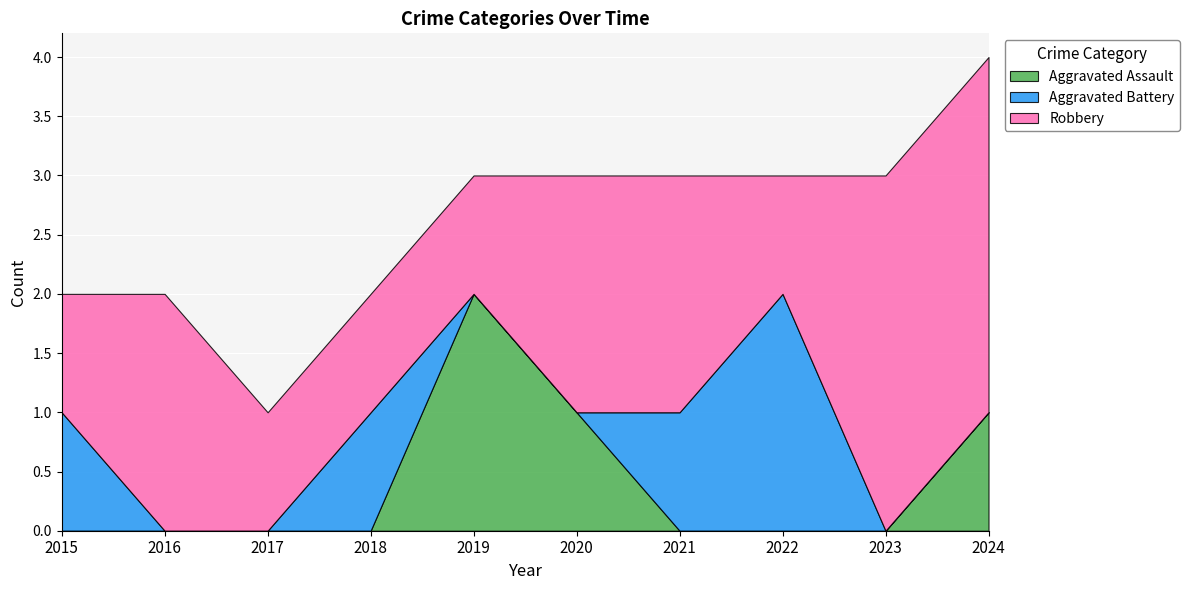

True or false: Robbery has a value of 3 at 2023.

True